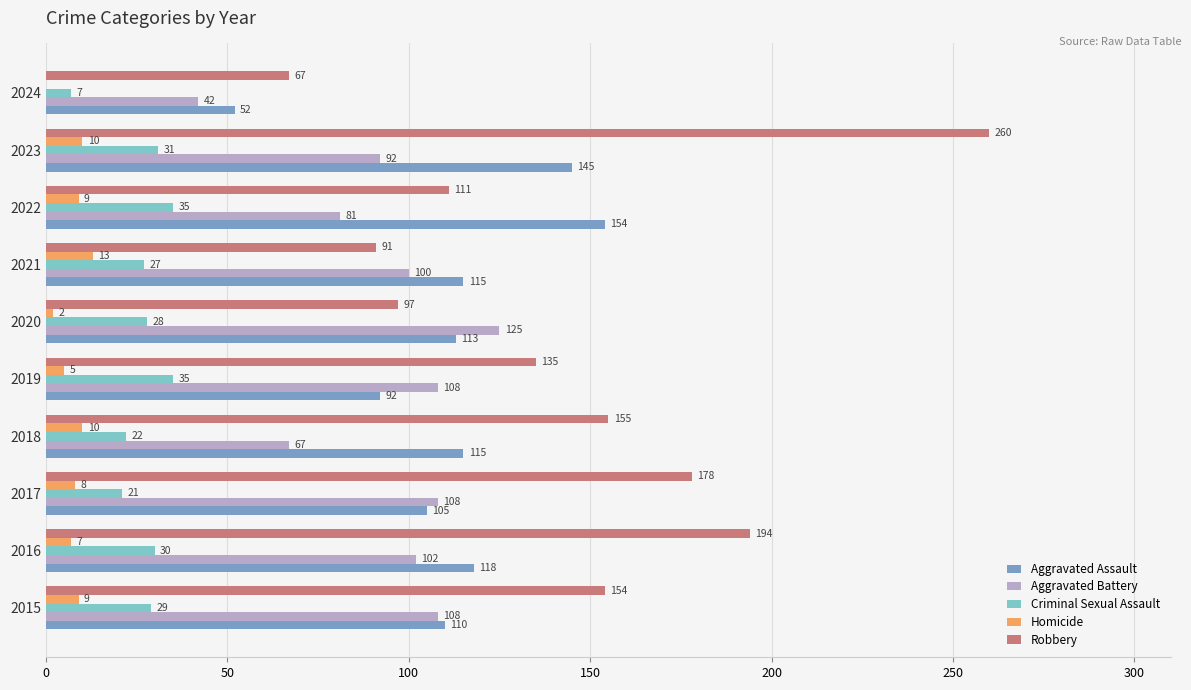

Which series changed the most between 2015 and 2023?

Robbery